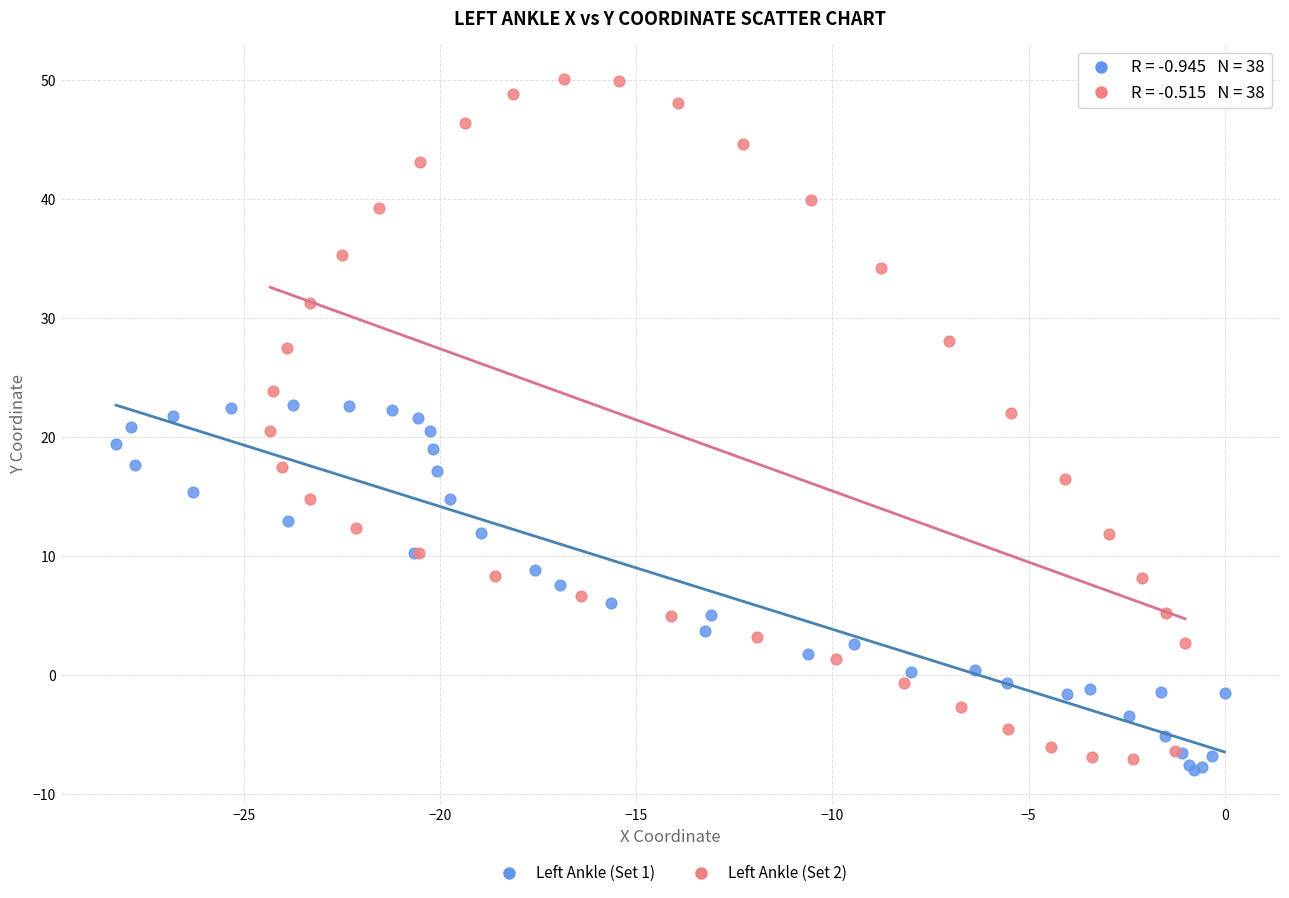

Which series contains the lowest Y value?

Left Ankle (Set 1)